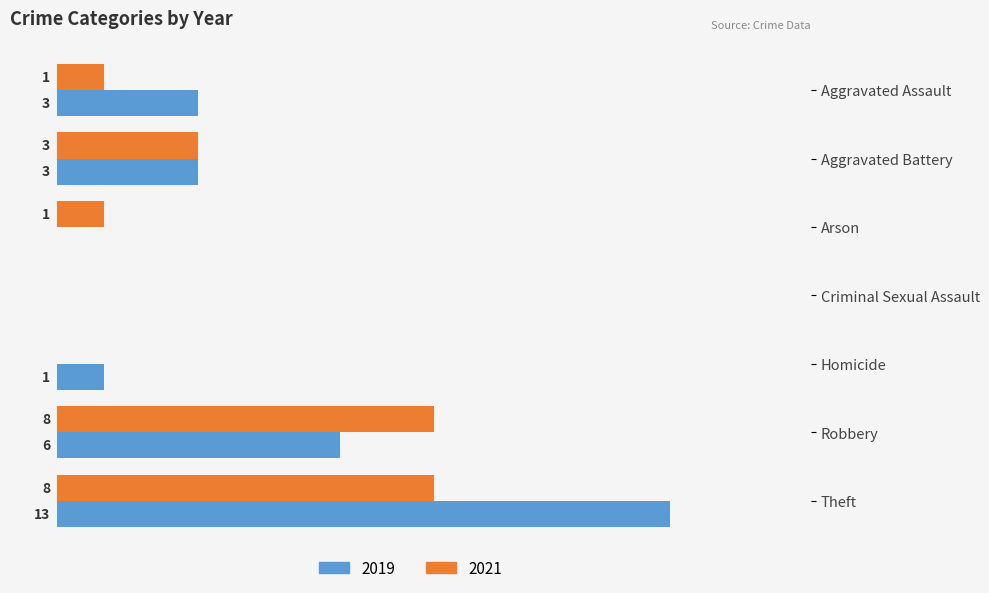

What are all the series names shown in the legend?

2019, 2021